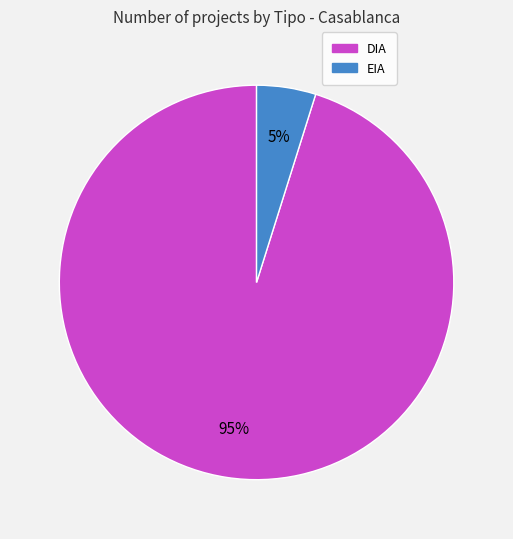

Approximately how many times larger is the value at EIA compared to DIA?

0.1